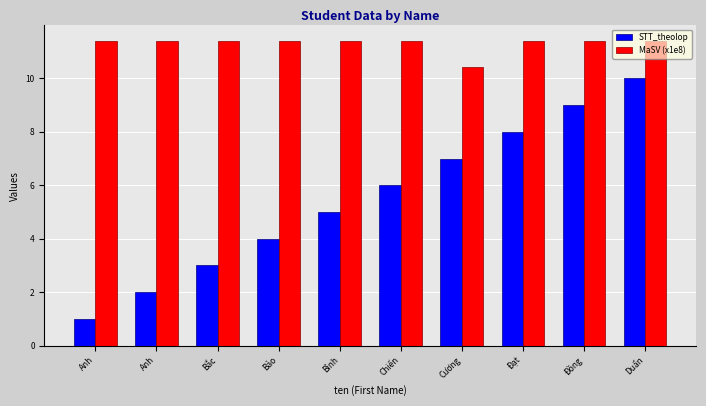

Which series has the largest total across all categories?

MaSV (x1e8)